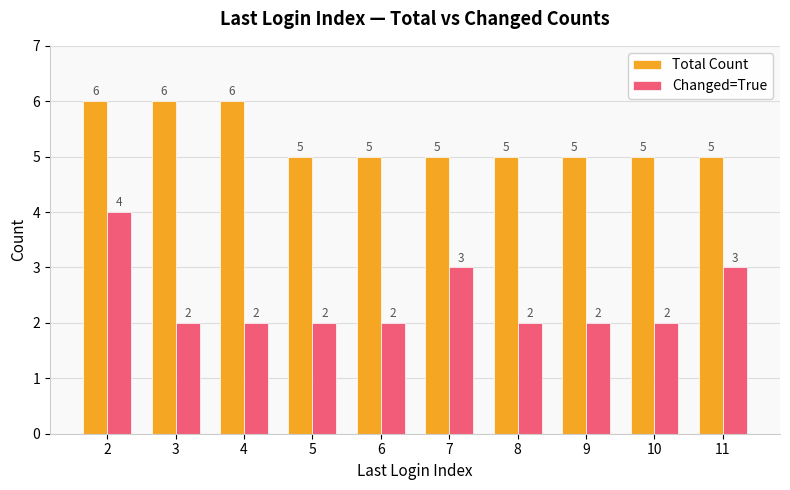

Is the value of Changed=True at 6 greater than the value of Total Count at 5?

No